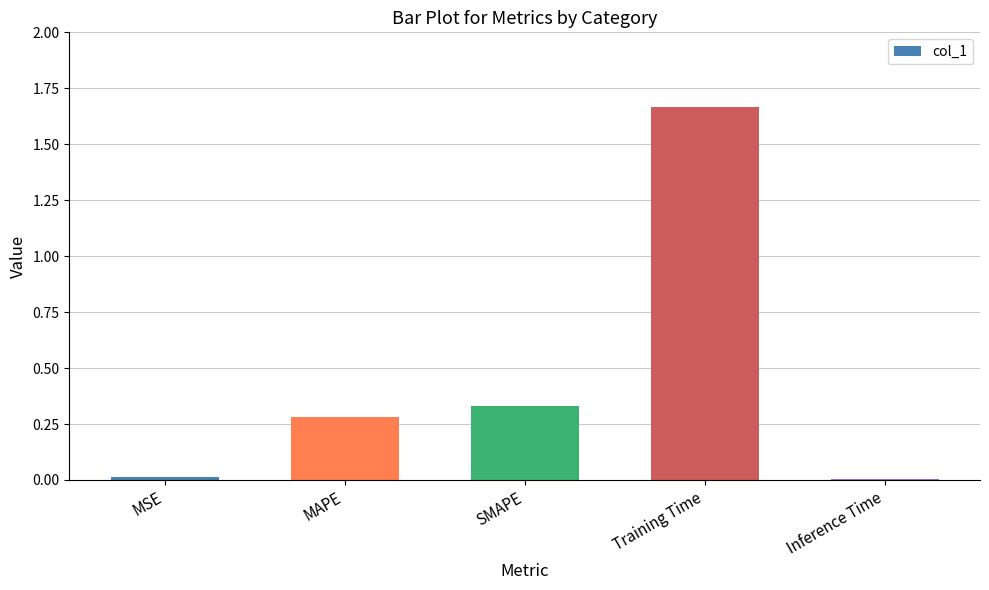

What is the label of the 3rd bar from the left?

SMAPE